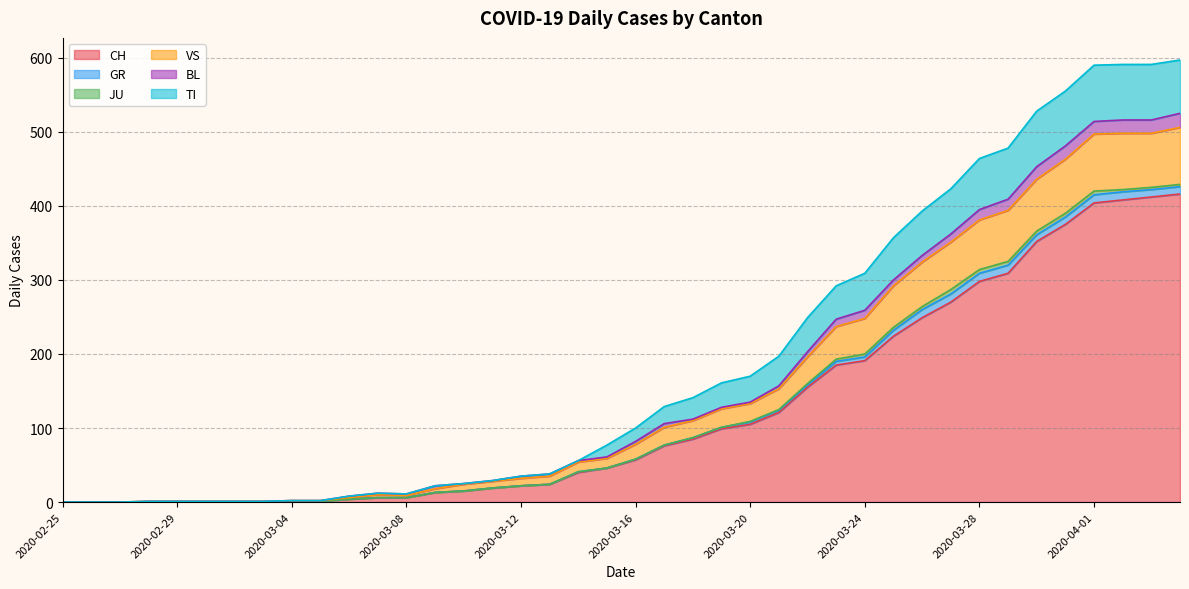

Reading left to right, what are all the values shown in this chart?

CH: 0	0	0	0	0	0	0	0	1	1	4	6	6	13	15	19	22	24	40	46	57	76	85	99	105	121	155	185	191	224	249	270	298	309	352	375	404	408	412	416
GR: 0	0	0	0	0	0	0	0	0	0	0	0	0	0	0	0	0	0	1	0	1	1	2	2	3	3	3	5	5	8	11	11	11	11	9	10	11	11	10	10
JU: 0	0	0	0	0	0	0	0	0	0	0	0	0	0	0	0	0	0	0	0	0	0	0	0	1	1	2	3	4	4	4	6	5	5	5	5	5	3	3	3
VS: 0	0	0	1	1	1	1	1	1	1	2	4	3	5	9	9	10	11	13	13	20	24	23	25	24	28	36	44	48	56	60	64	67	69	70	73	77	76	73	77
BL: 0	0	0	0	0	0	0	0	0	0	2	2	2	4	1	1	3	3	2	2	4	5	2	2	2	4	7	10	11	8	9	11	14	15	17	18	17	18	18	19
TI: 0	0	0	0	0	0	0	0	0	0	0	0	0	0	0	0	0	0	0	16	18	23	29	33	35	40	46	45	50	57	60	61	69	69	75	74	76	75	75	72